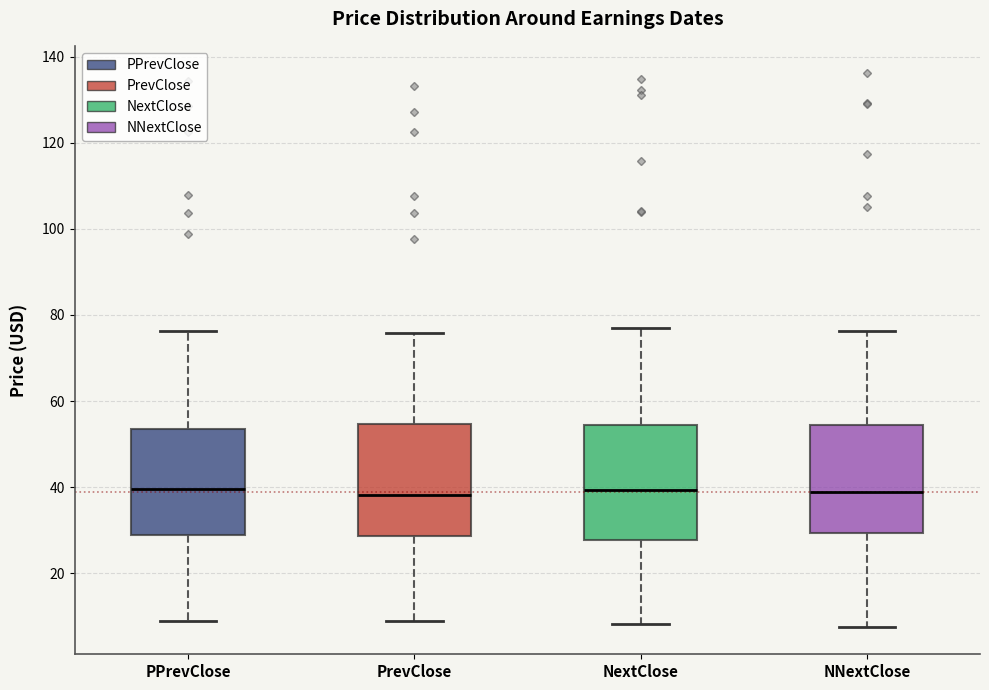

Reading left to right, transcribe this box plot: for each box, give where its median line is, the range the box spans, and where its two whiskers end, as read against the y-axis. The values are not printed on the chart, so give them approximately, as read against the axis.

PPrevClose: median 40, box 28 to 54, whiskers 8 to 76
PrevClose: median 38, box 28 to 54, whiskers 8 to 76
NextClose: median 40, box 28 to 54, whiskers 8 to 78
NNextClose: median 38, box 30 to 54, whiskers 8 to 76